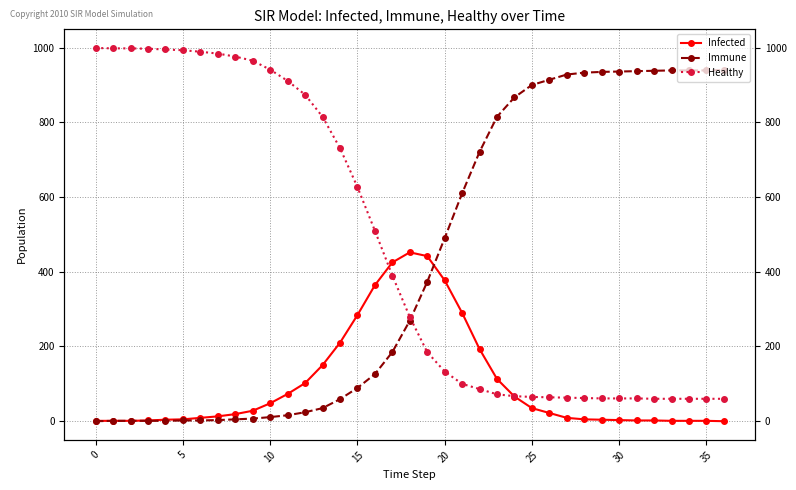

Read the Infected value at 12.

102